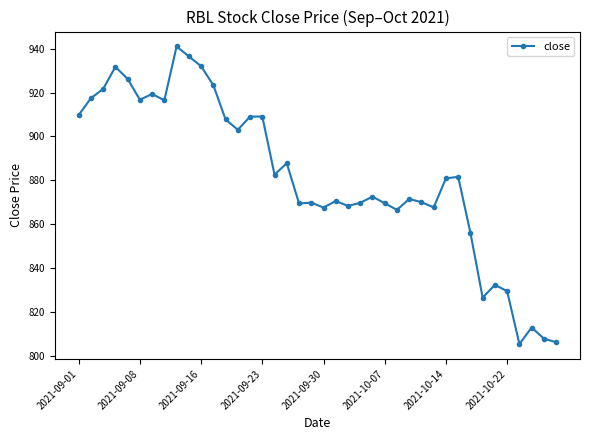

How many data points are less than 880?

20